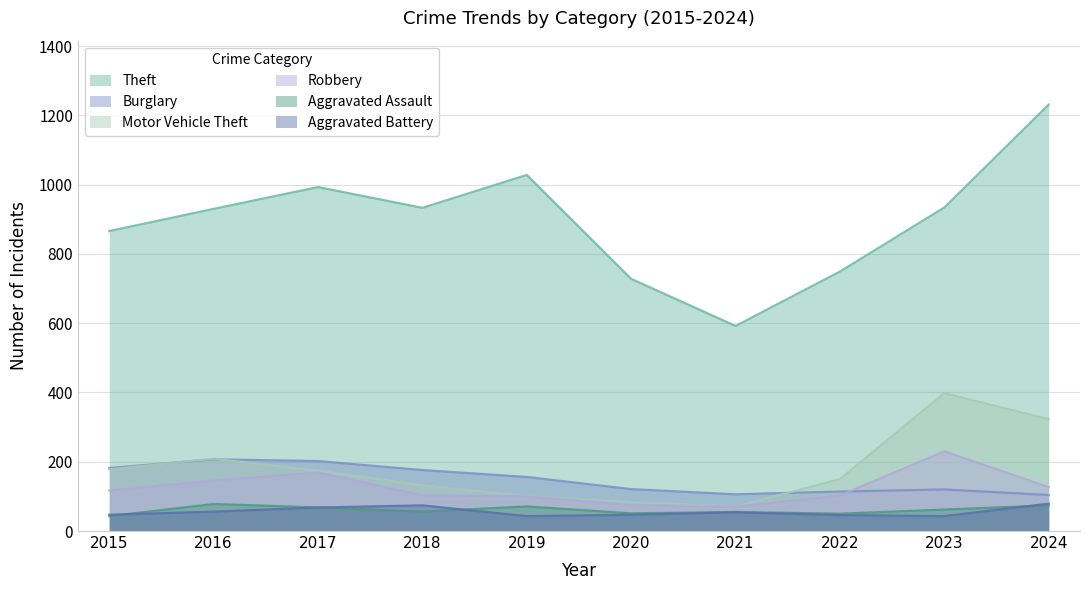

At how many categories does at least one series exceed 1202?

1